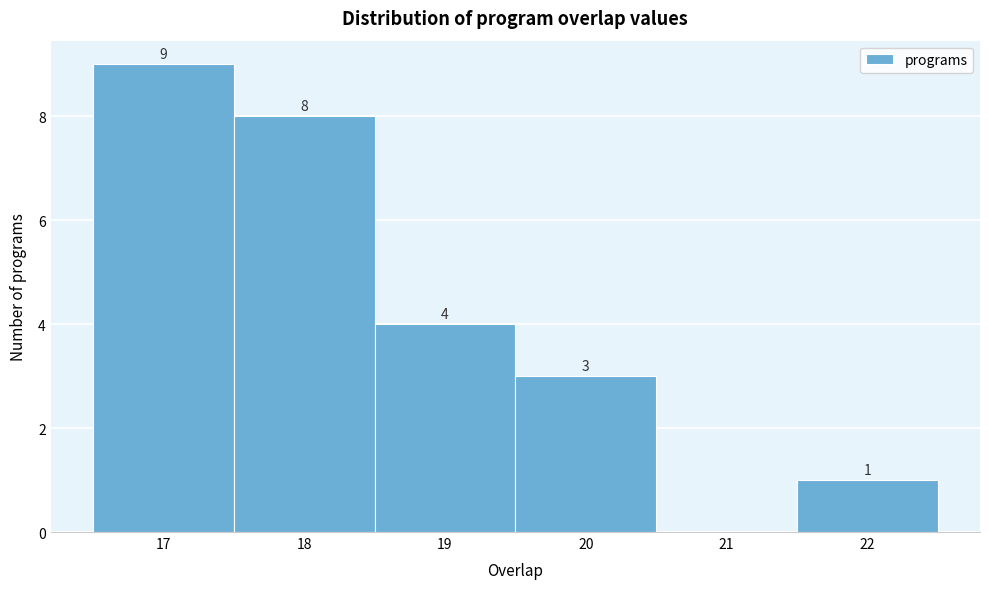

Over which range of the x-axis is the bar tallest?

16.5 to 17.5